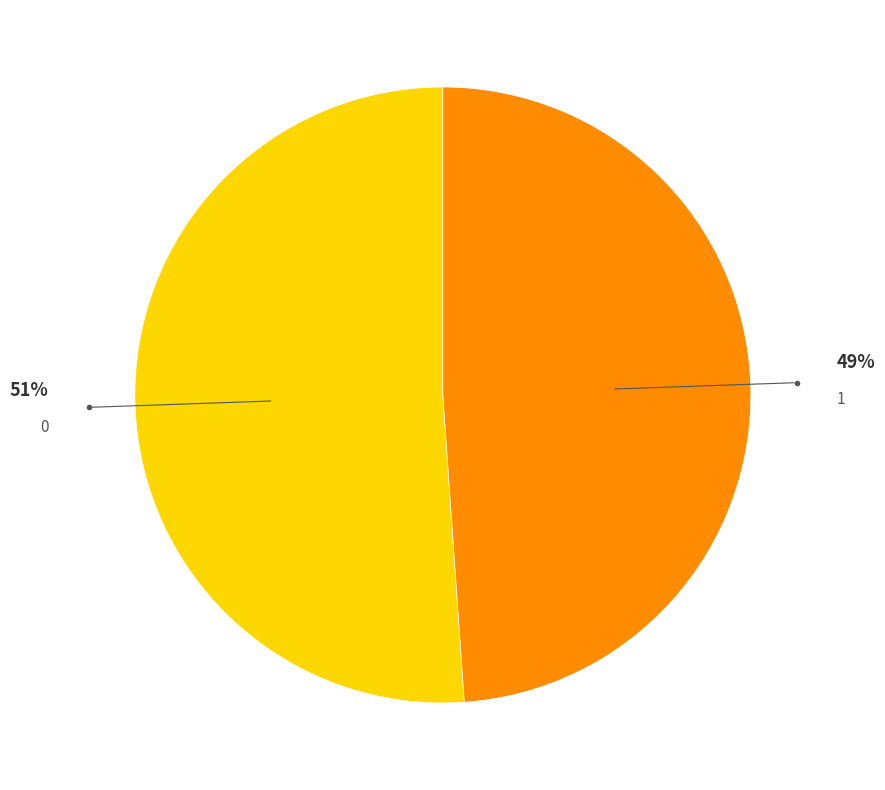

Does any single category account for the majority?

Yes